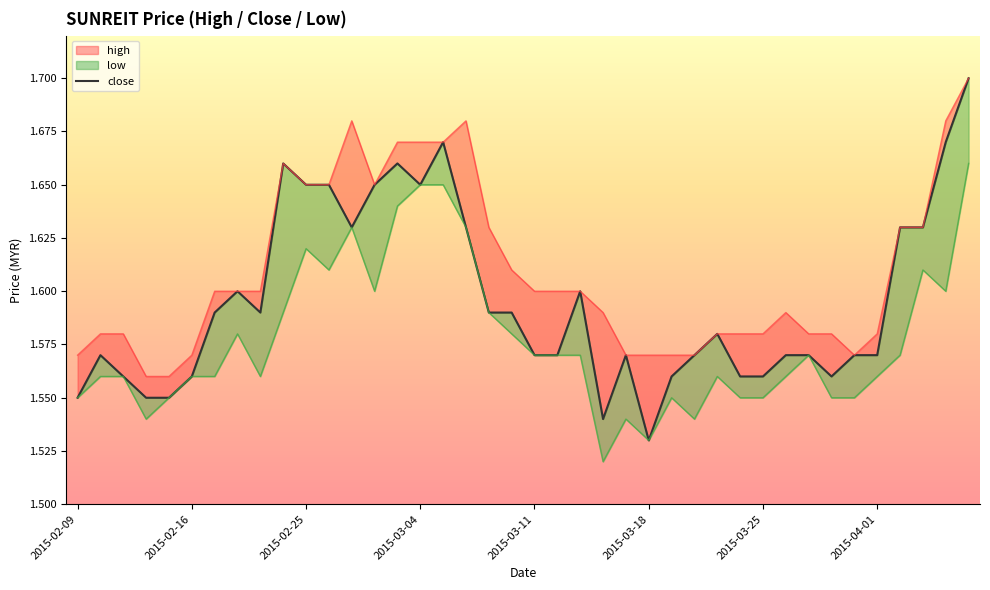

What is the smallest value displayed?

1.5